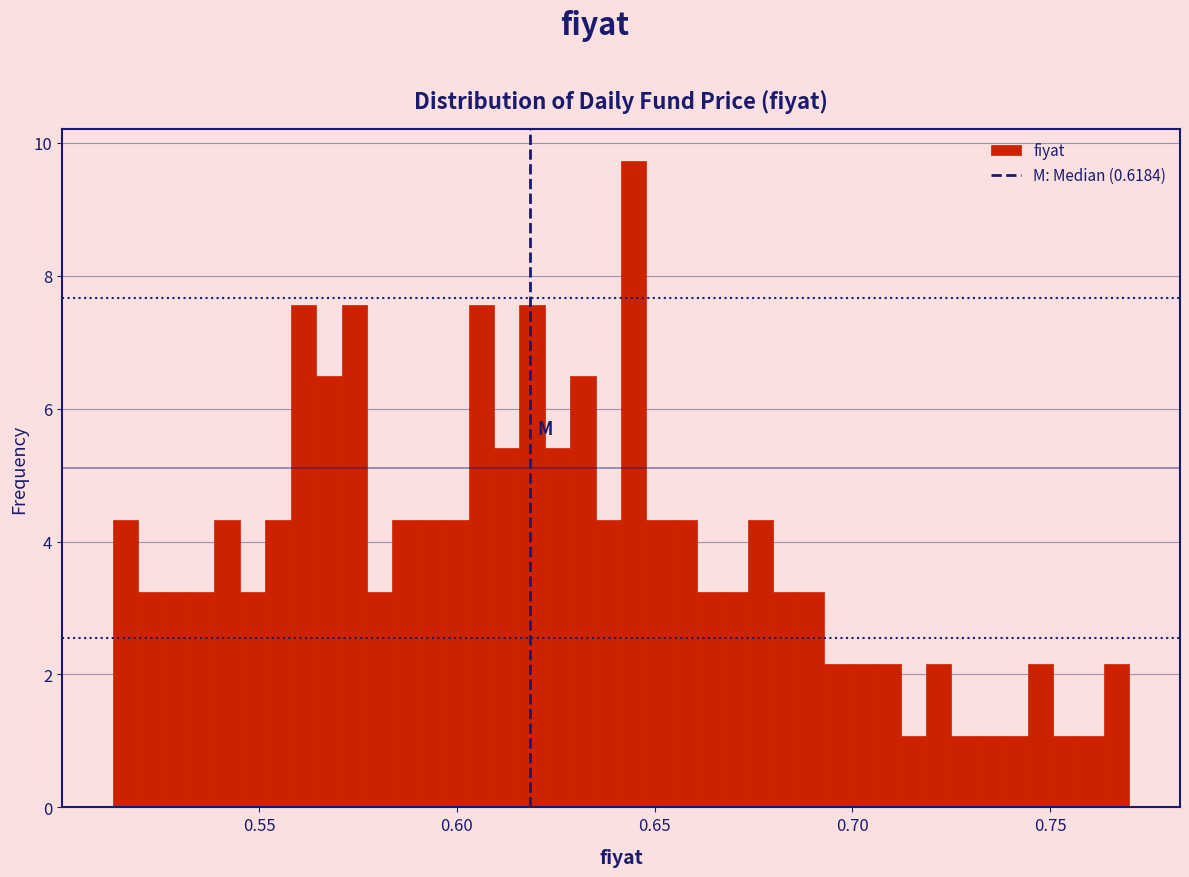

Around what value on the x-axis is the tallest bar? Give the approximate position of its centre, as read against the axis.

0.645